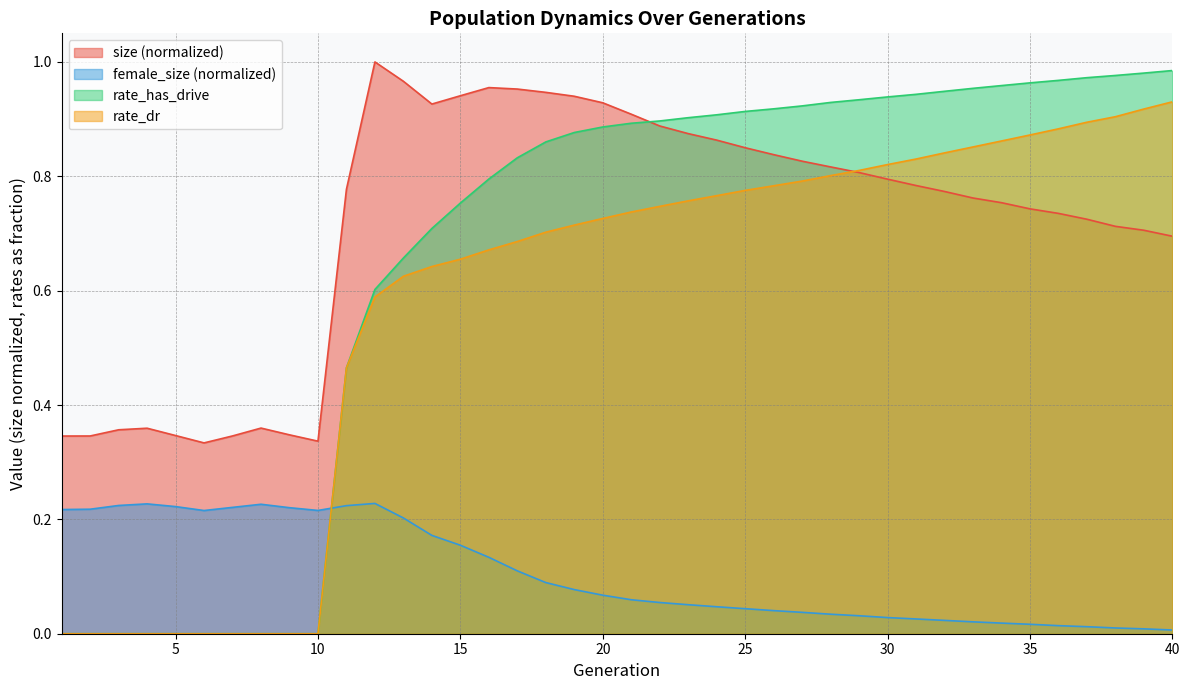

At which category is the sum across all series the highest?

40